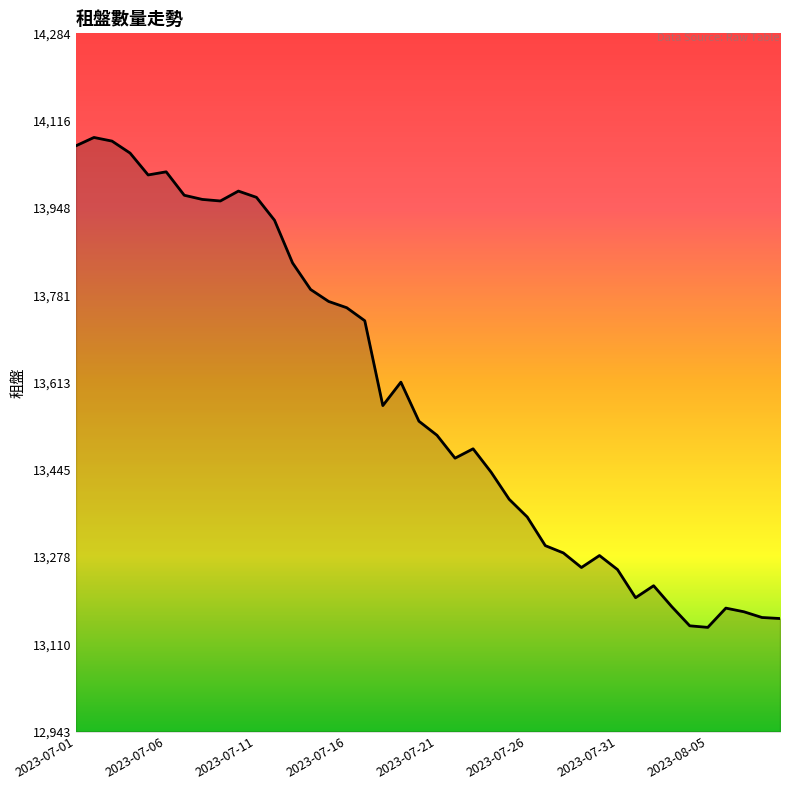

What is the maximum value shown in the chart?

14084